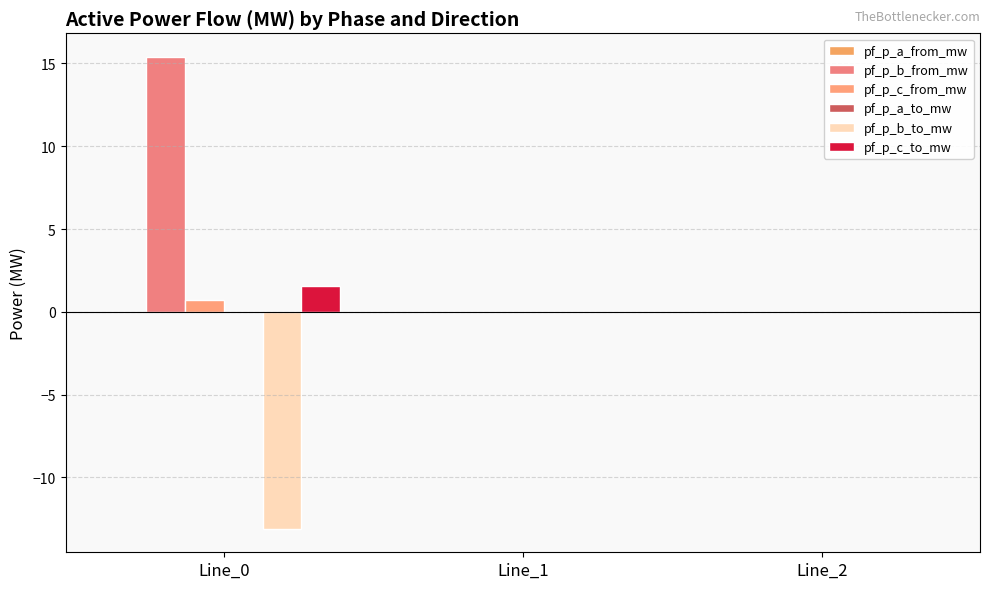

True or false: pf_p_a_from_mw has a value of -0.0 at Line_2.

False